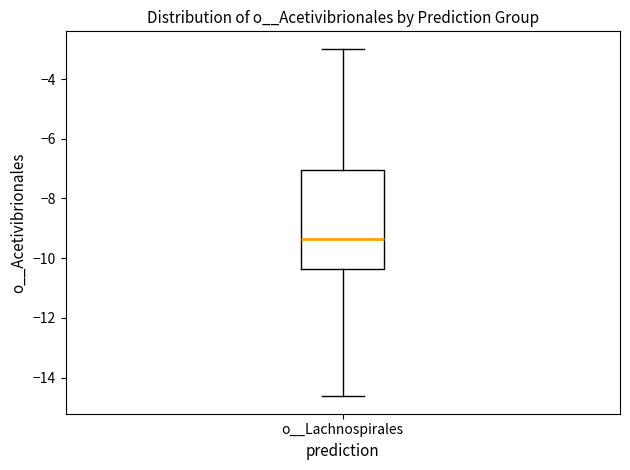

Read this box plot against the y-axis: the position of the median line, the range covered by the box, and the ends of both whiskers. The values are not printed on the chart, so give them approximately, as read against the axis.

median -9.4, box -10.4 to -7.0, whiskers -14.6 to -3.0